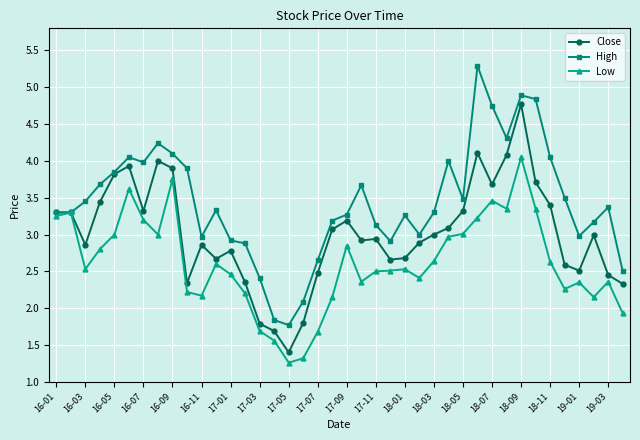

How many lines are shown in the chart?

3